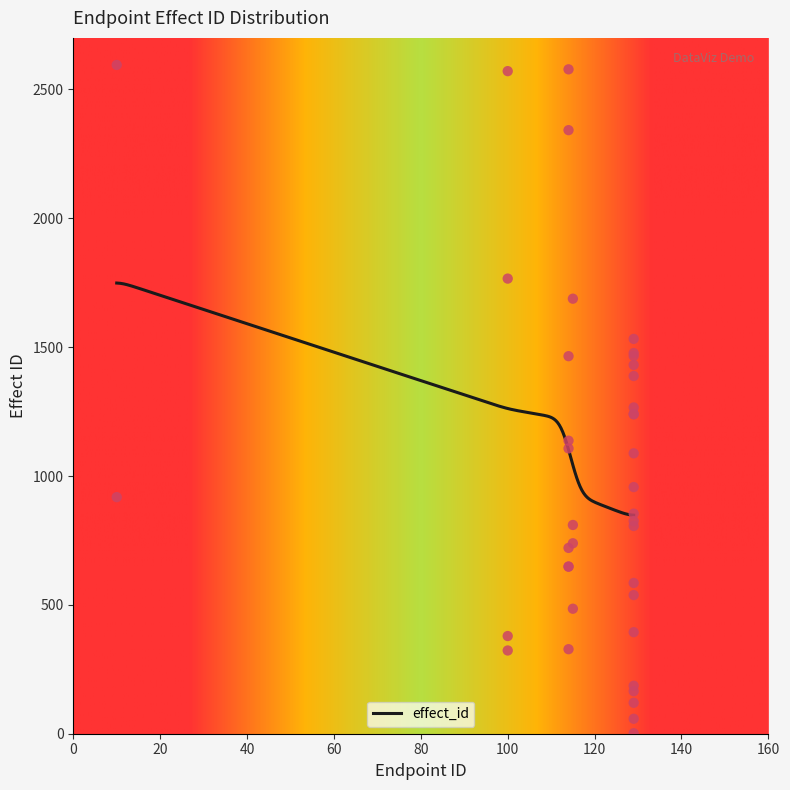

Between 129 and 129, which is larger?

129